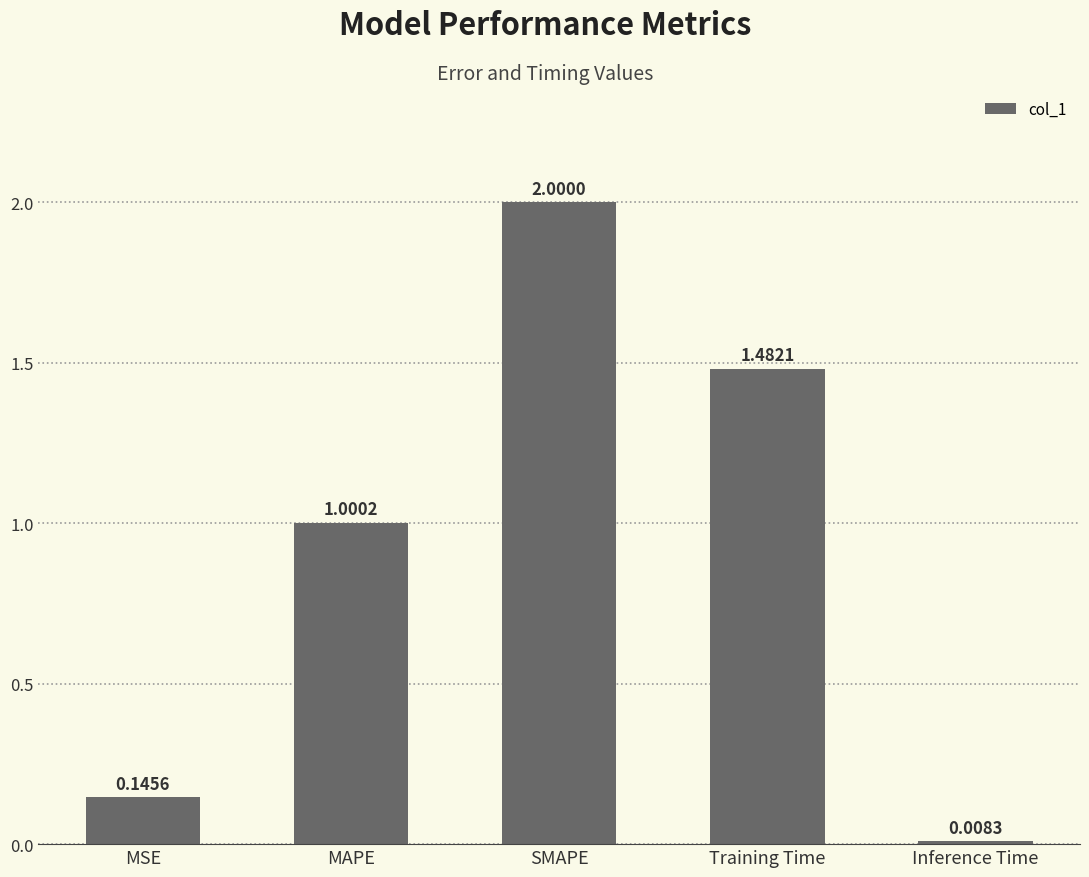

What is the maximum value shown in the chart?

2.0